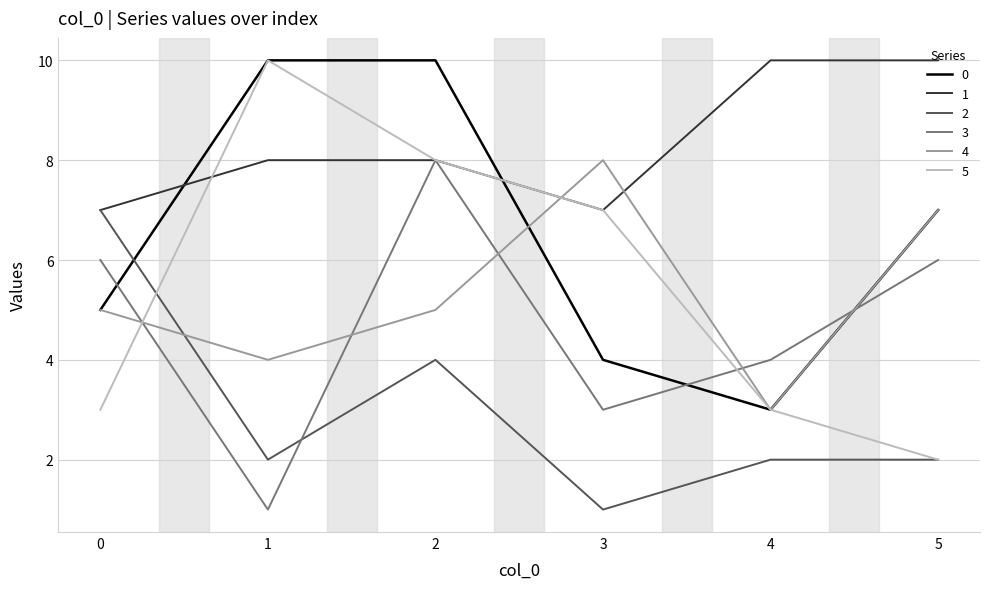

What are all the series names shown in the legend?

0, 1, 2, 3, 4, 5